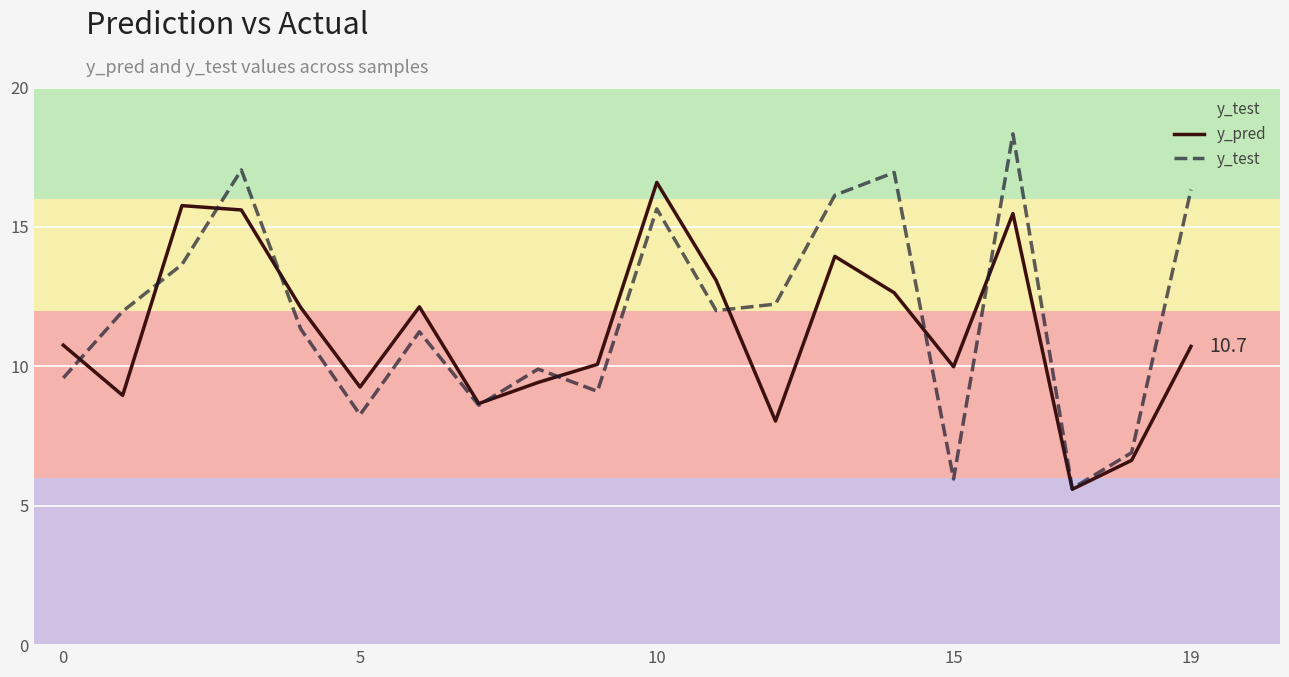

How many interior local peaks does the y_test series have?

6